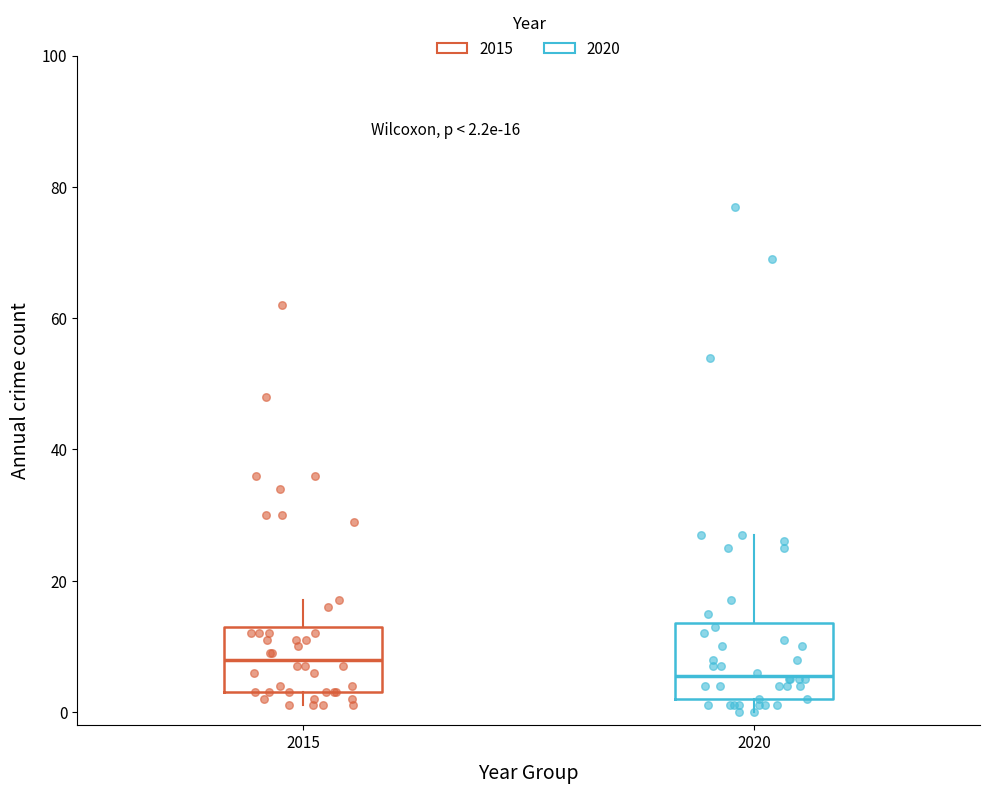

Which box's median line is the highest?

2015